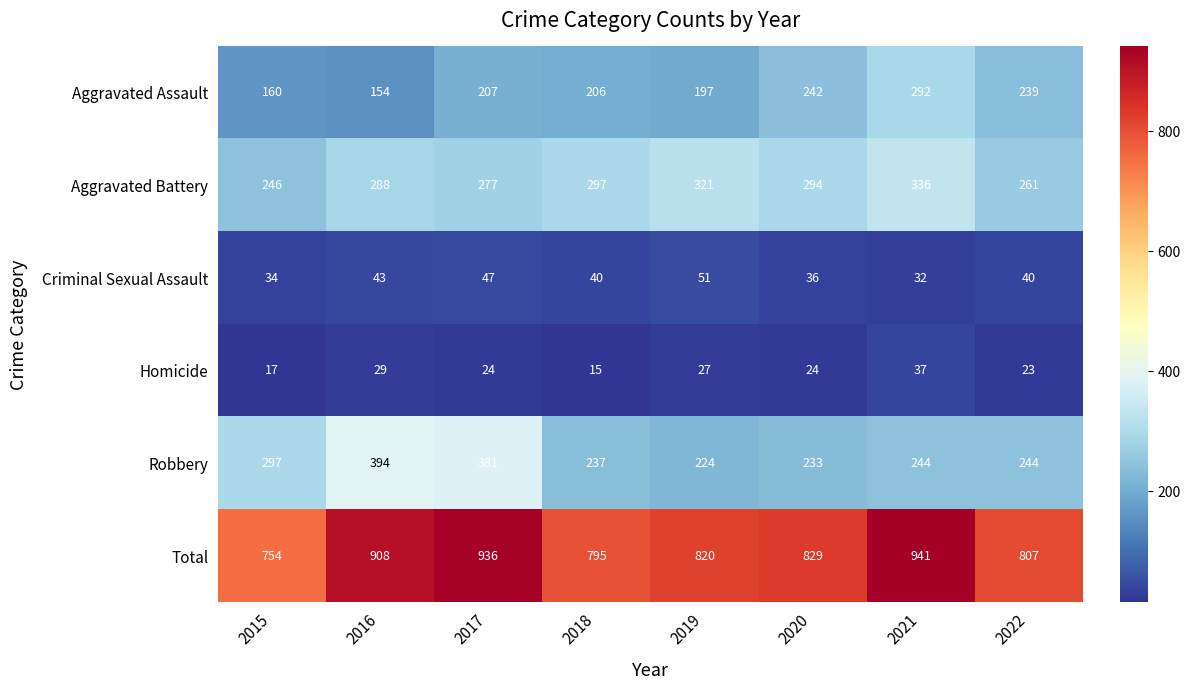

Count the number of categories in the chart.

8